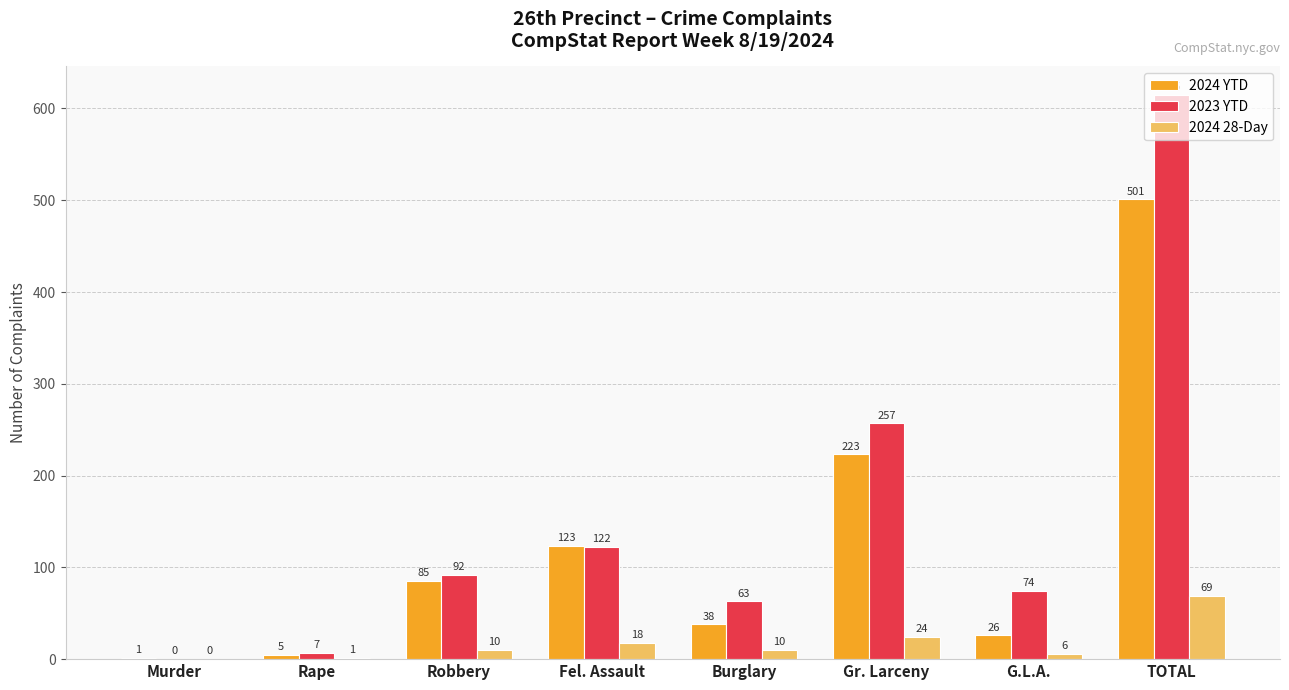

Reading left to right, what are all the values shown in this chart?

2024 YTD: Murder=1	Rape=5	Robbery=85	Fel. Assault=123	Burglary=38	Gr. Larceny=223	G.L.A.=26	TOTAL=501
2023 YTD: Murder=0	Rape=7	Robbery=92	Fel. Assault=122	Burglary=63	Gr. Larceny=257	G.L.A.=74	TOTAL=615
2024 28-Day: Murder=0	Rape=1	Robbery=10	Fel. Assault=18	Burglary=10	Gr. Larceny=24	G.L.A.=6	TOTAL=69